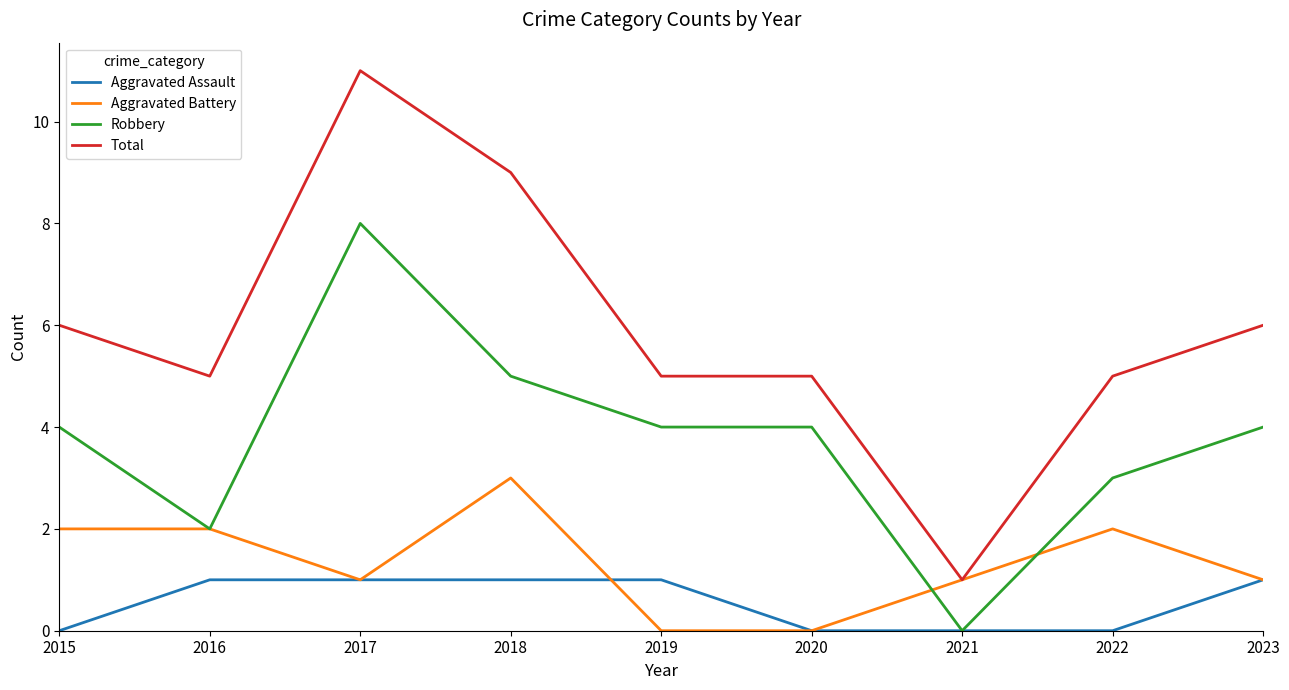

Is it true that Robbery equals 7 at 2015?

False